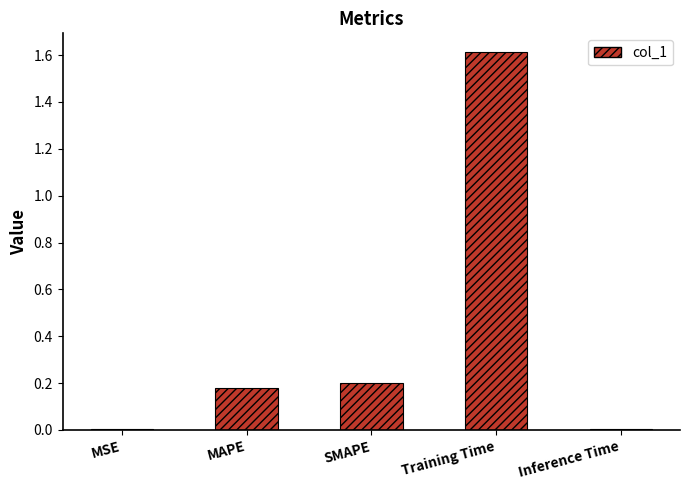

What is the change in value from MSE to Training Time?

+1.6